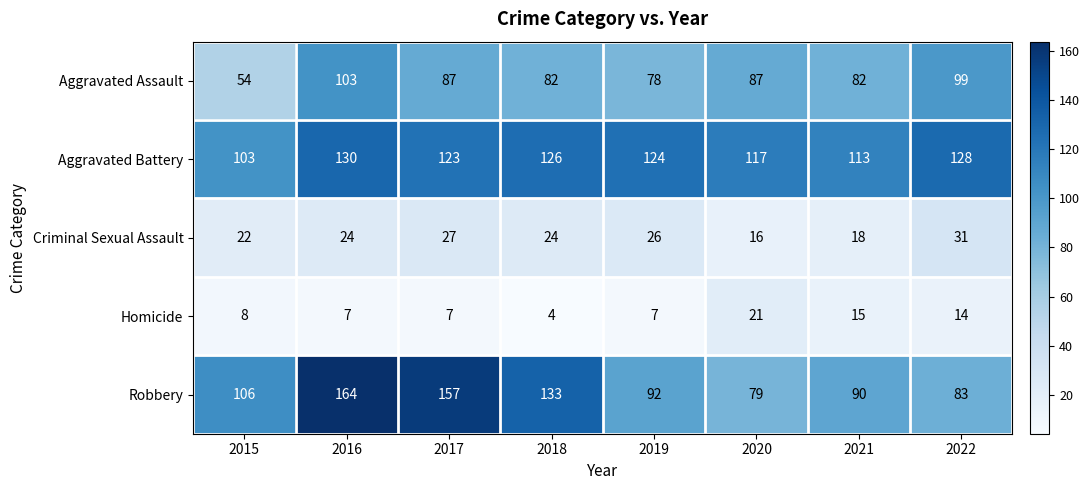

At how many categories does at least one series exceed 105?

8